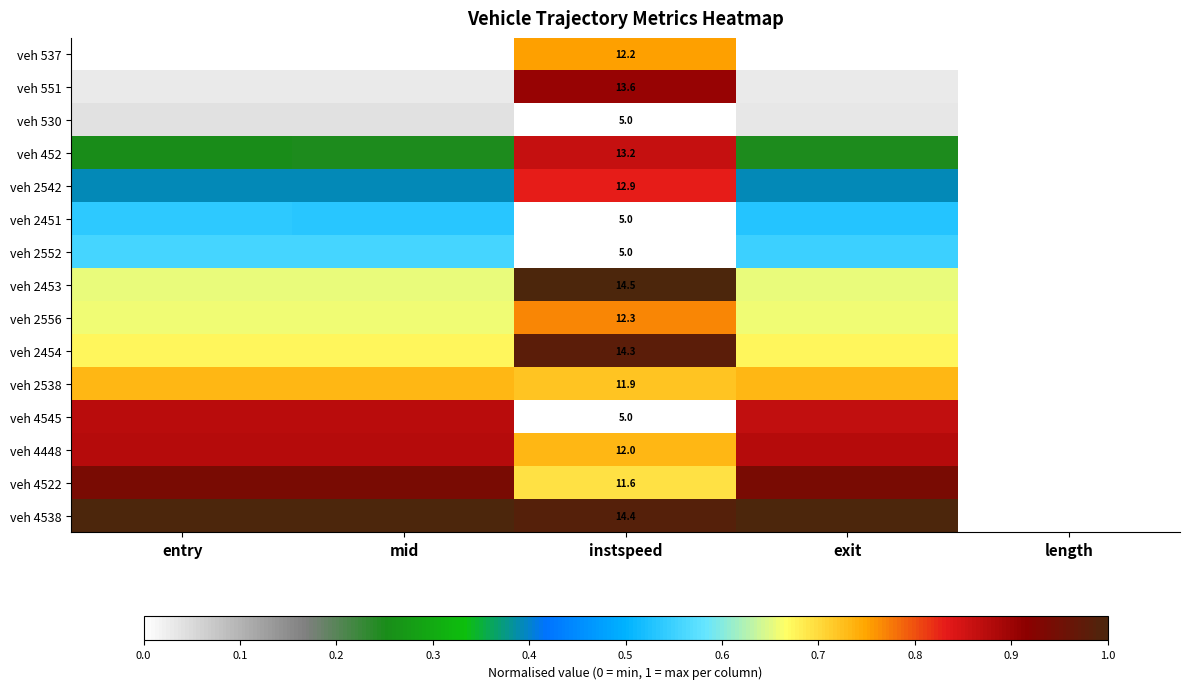

What is the spread (max minus min) of values at exit?

1.0